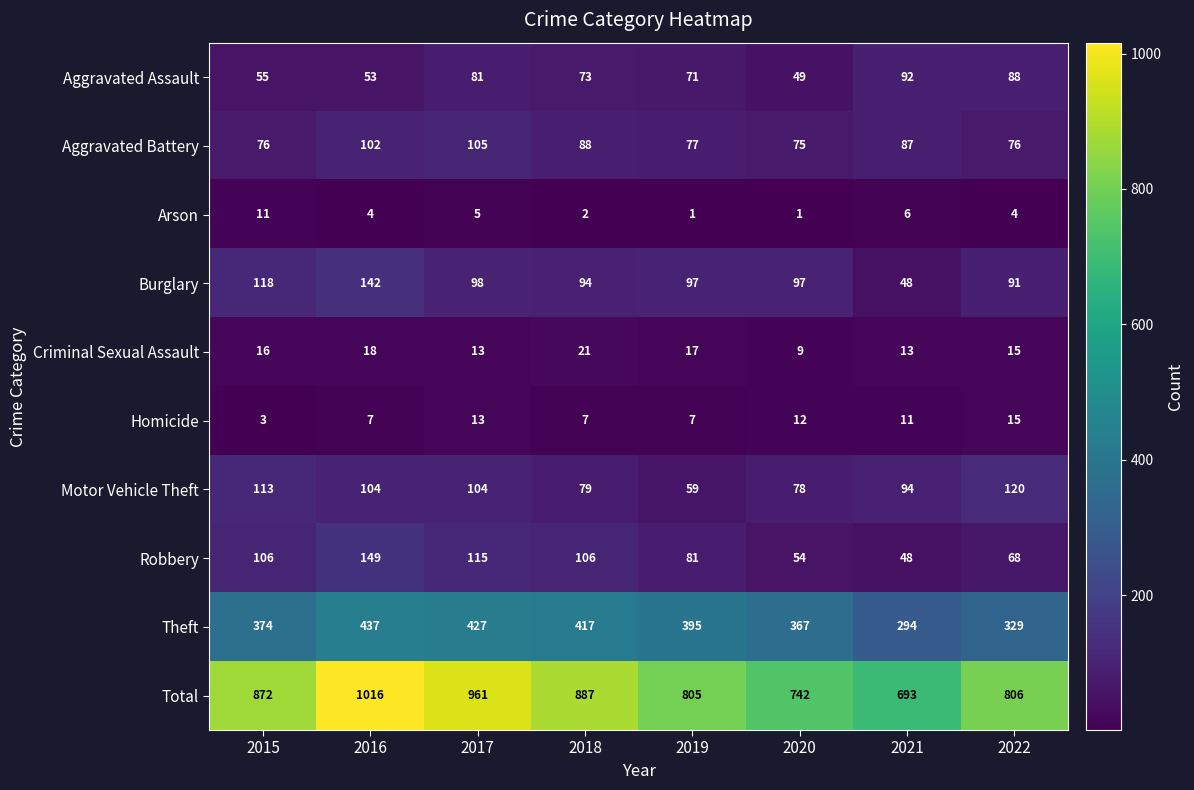

Which series has the widest spread of values?

Total